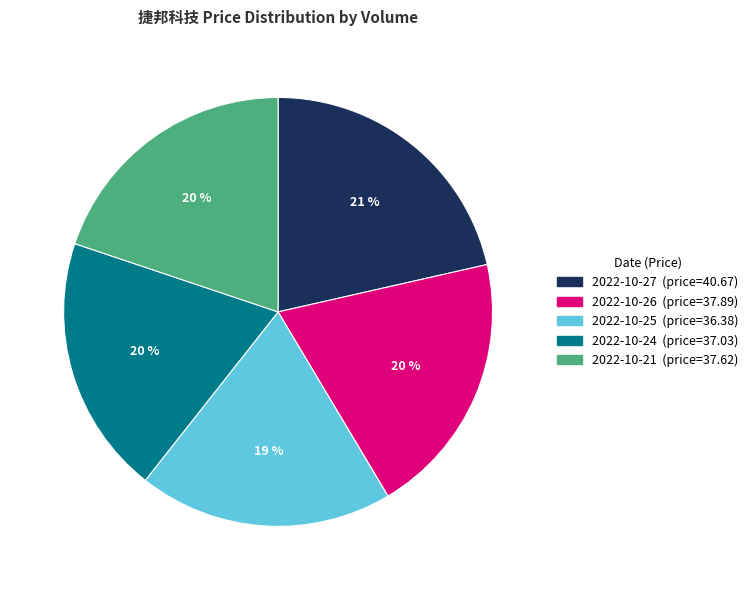

Is it true that 2022-10-26 (price=37.89) is 27% of the pie?

False